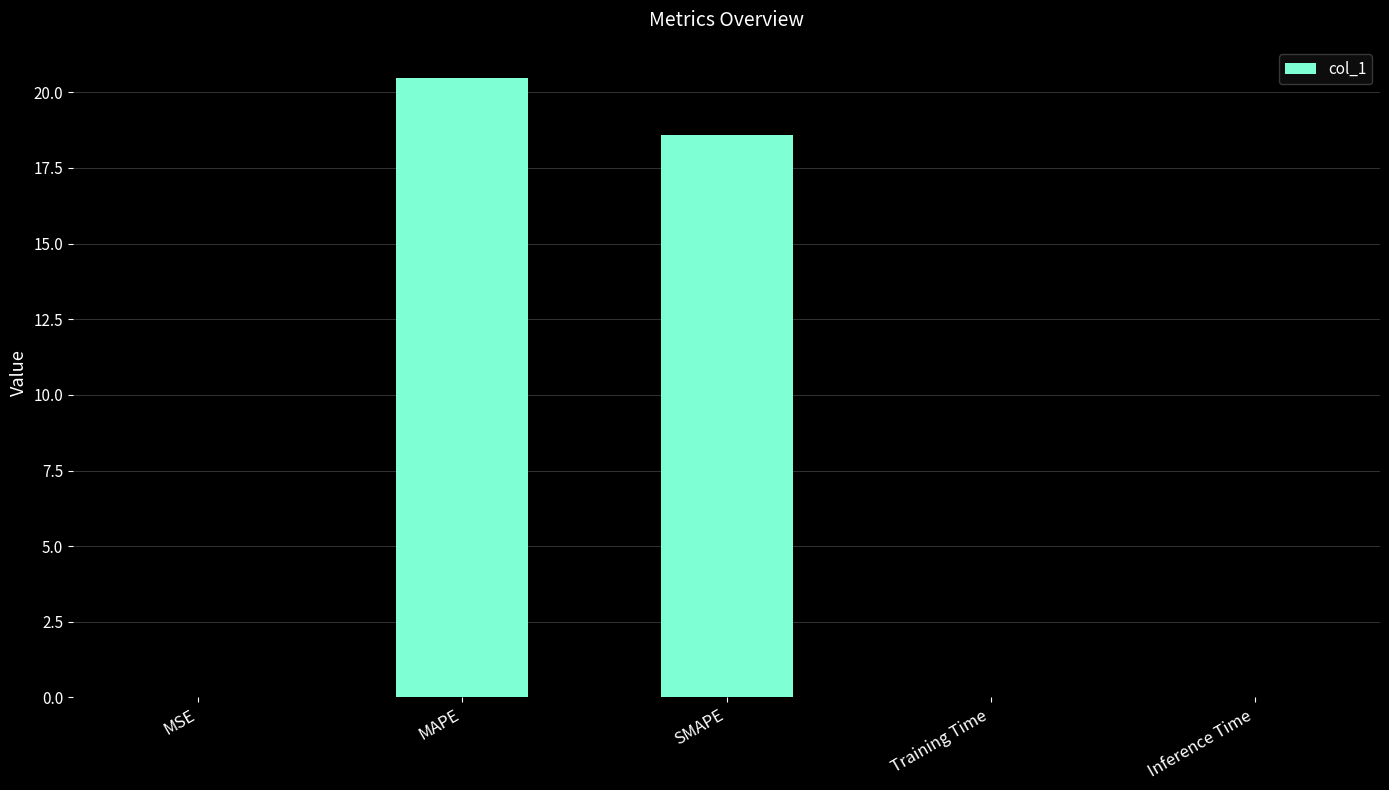

Is it true that the value at SMAPE is 24.7?

False